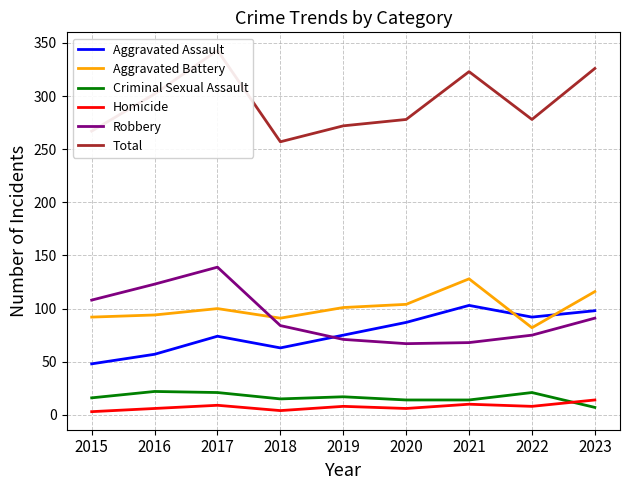

What is the maximum value for Criminal Sexual Assault?

22